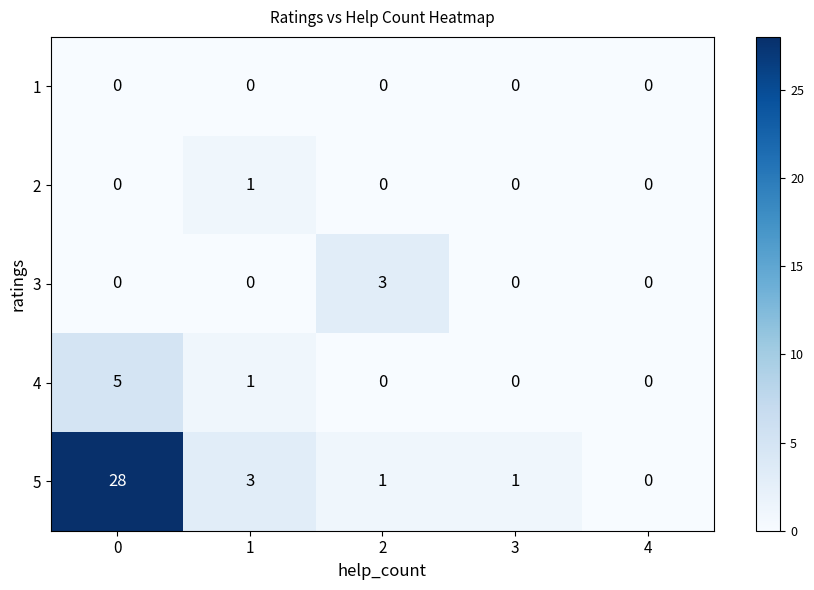

Rank the series by their maximum value, from highest to lowest.

5, 4, 3, 2, 1